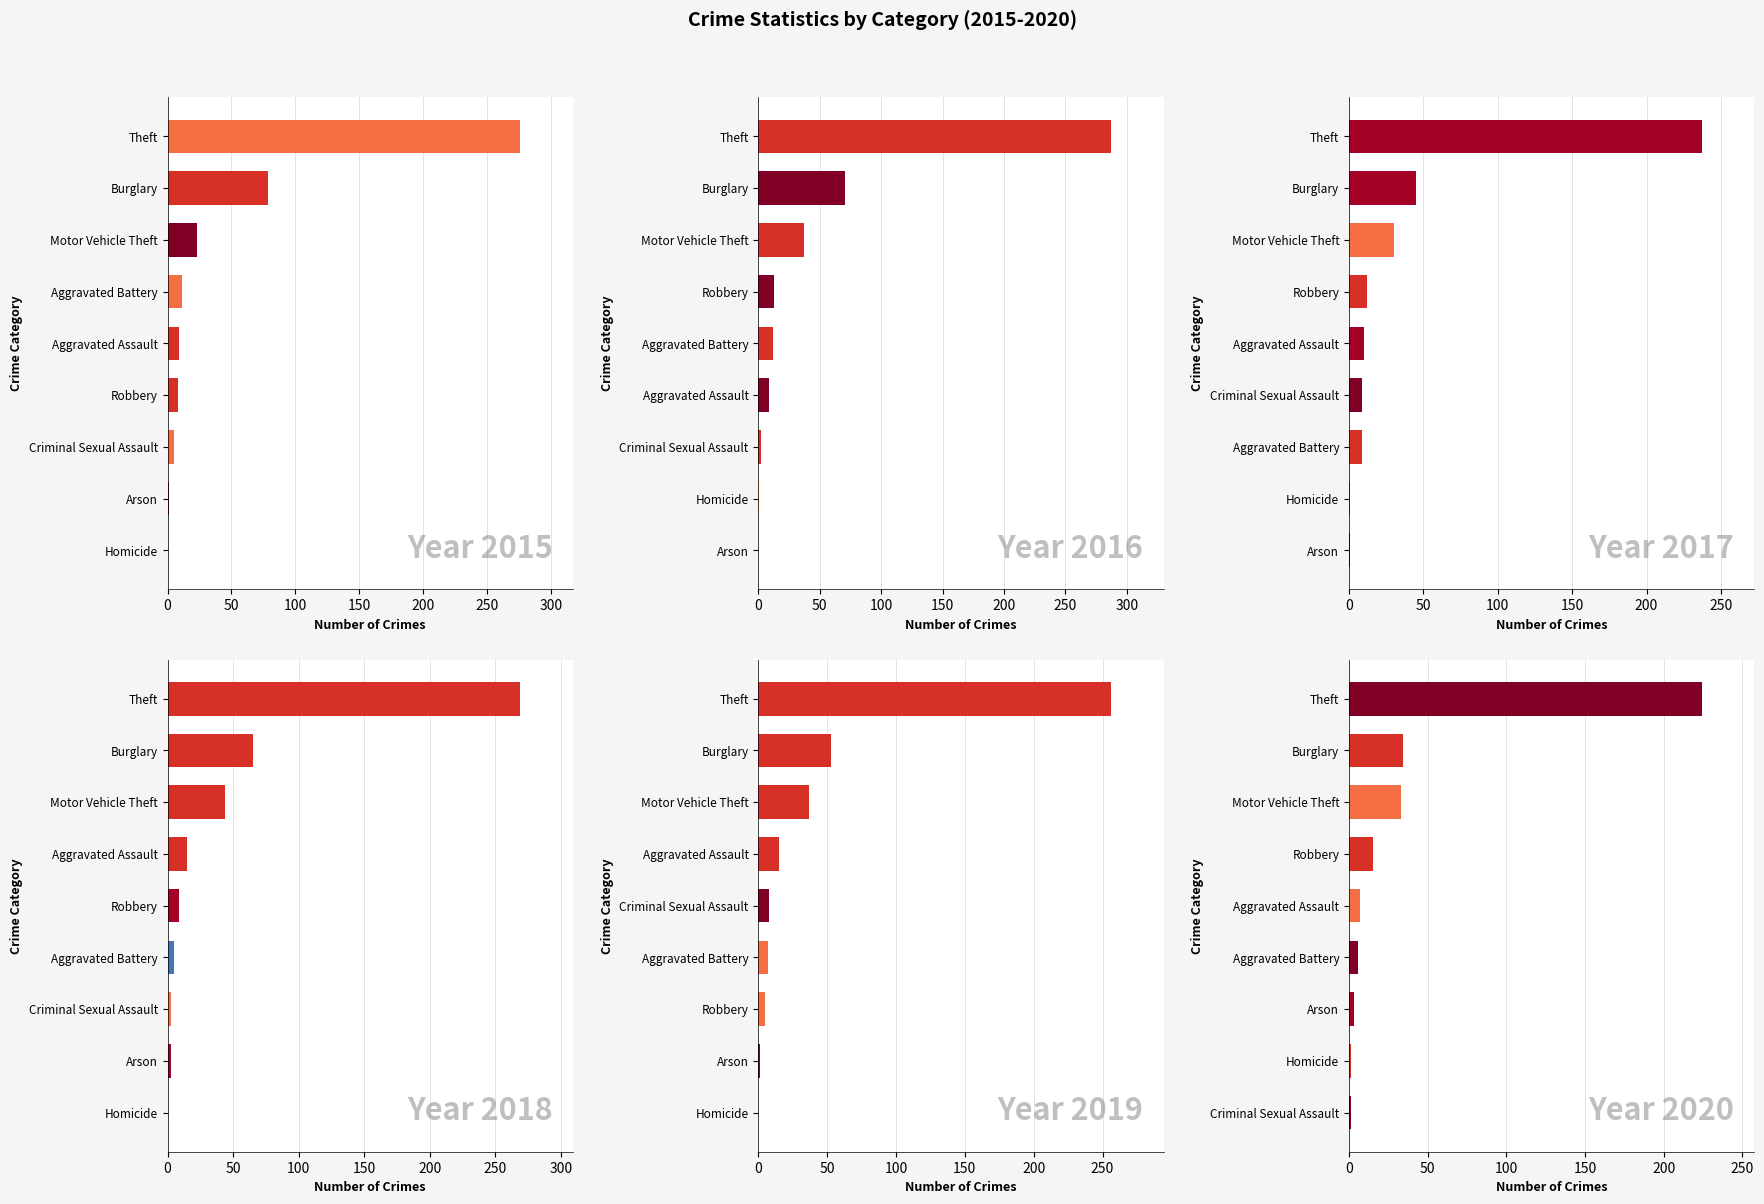

The 2020 series shows 224 at Theft. True or false?

True